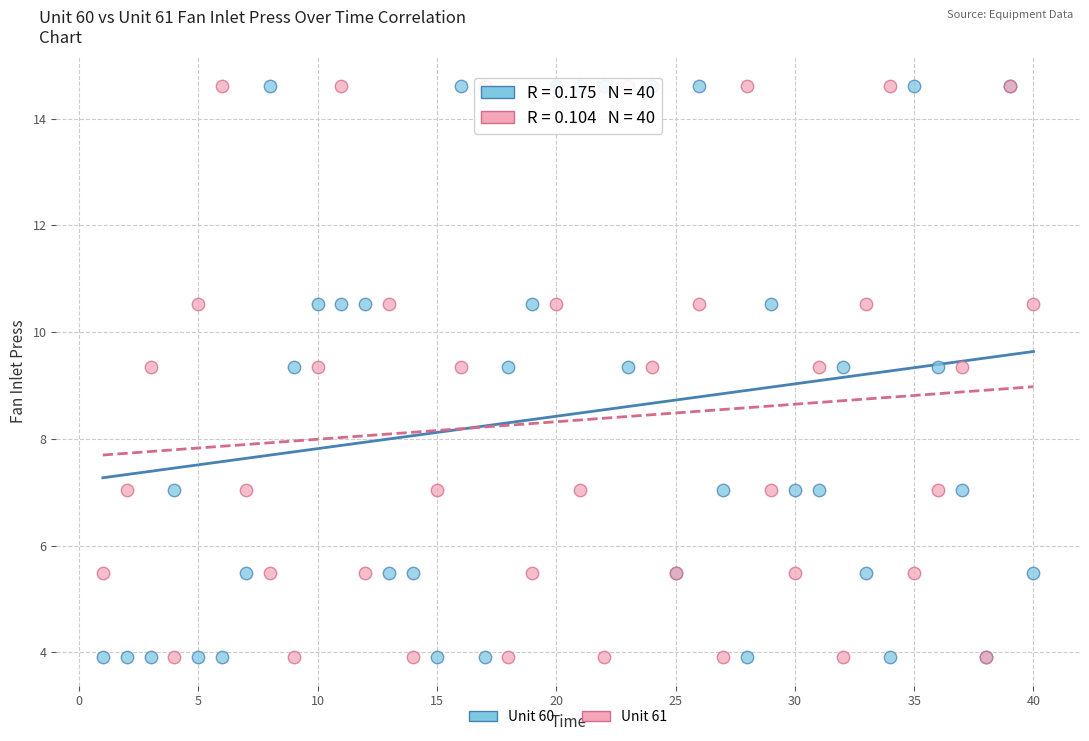

What is the X range (max minus min) for the scatter plot?

39.0